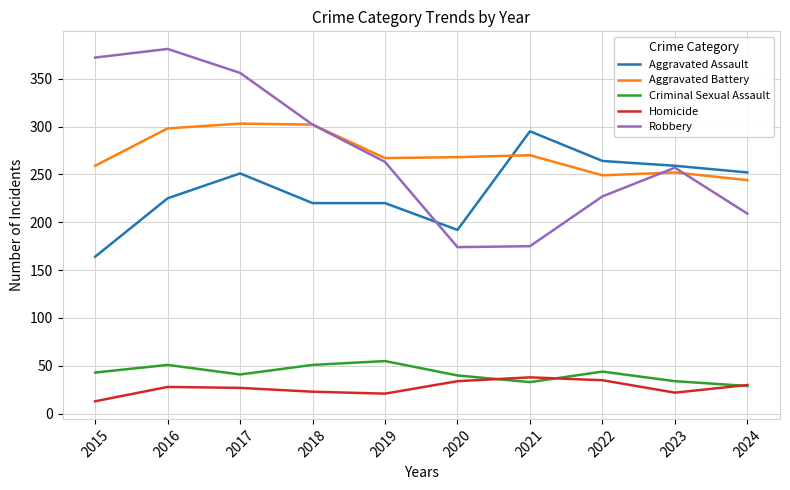

Is the value of Criminal Sexual Assault at 2016 greater than the value of Aggravated Battery at 2019?

No